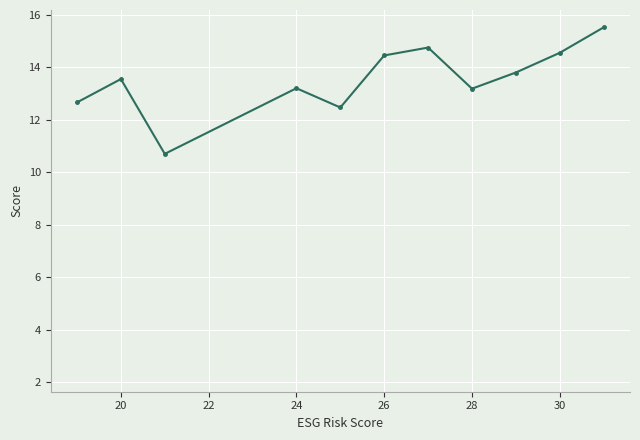

What is the smallest value displayed?

2.3